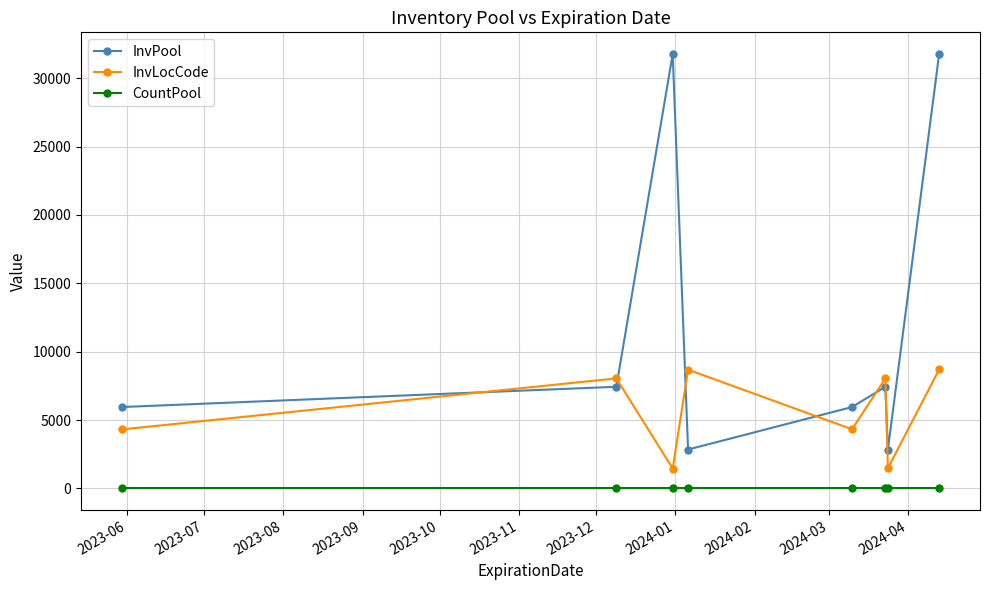

At how many categories does at least one series exceed 19880?

2